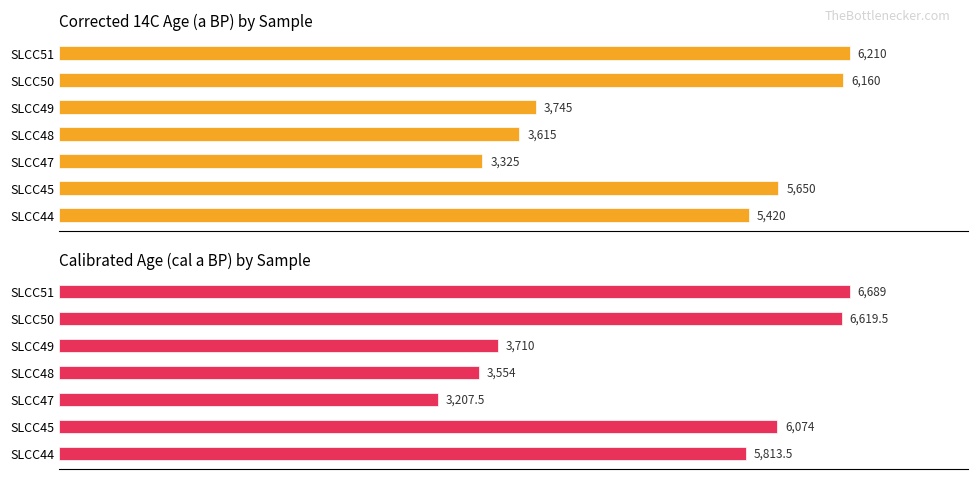

How many bars are there in each group?

2